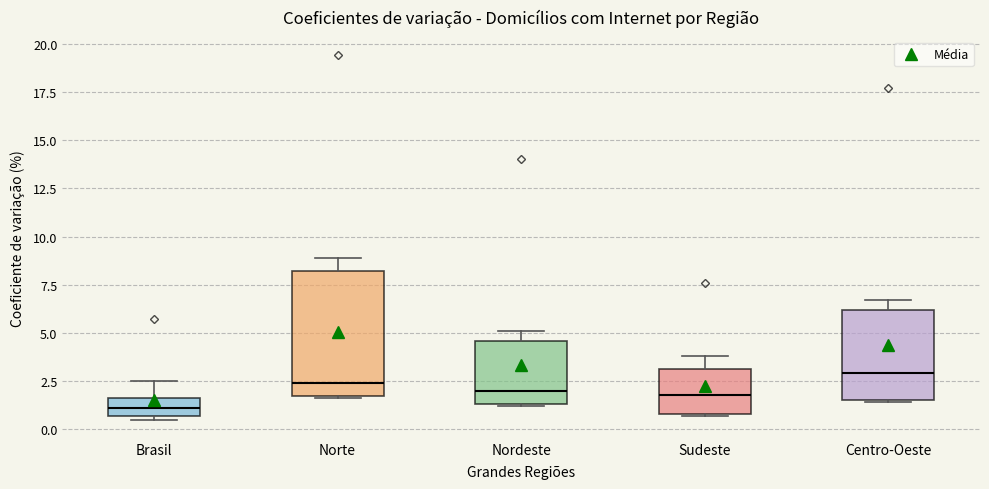

Which box is the tallest, from its lower edge to its upper edge?

Norte